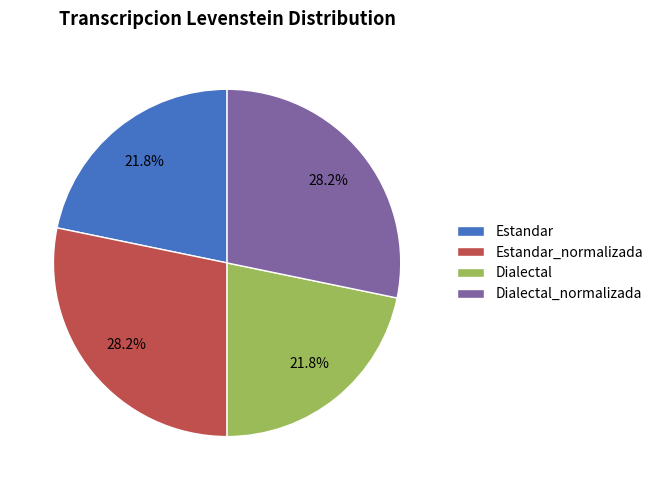

Is there a majority slice in this chart?

No